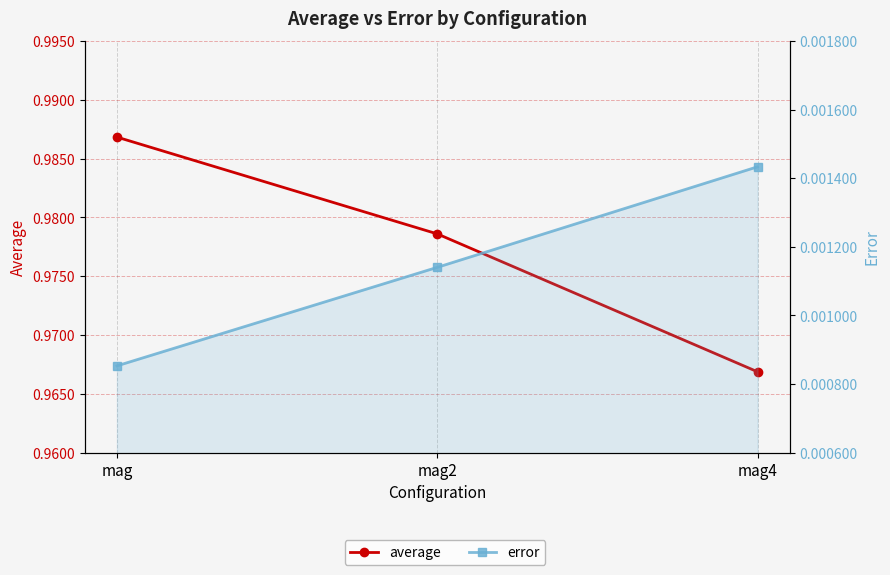

What are all the series names shown in the legend?

average, error